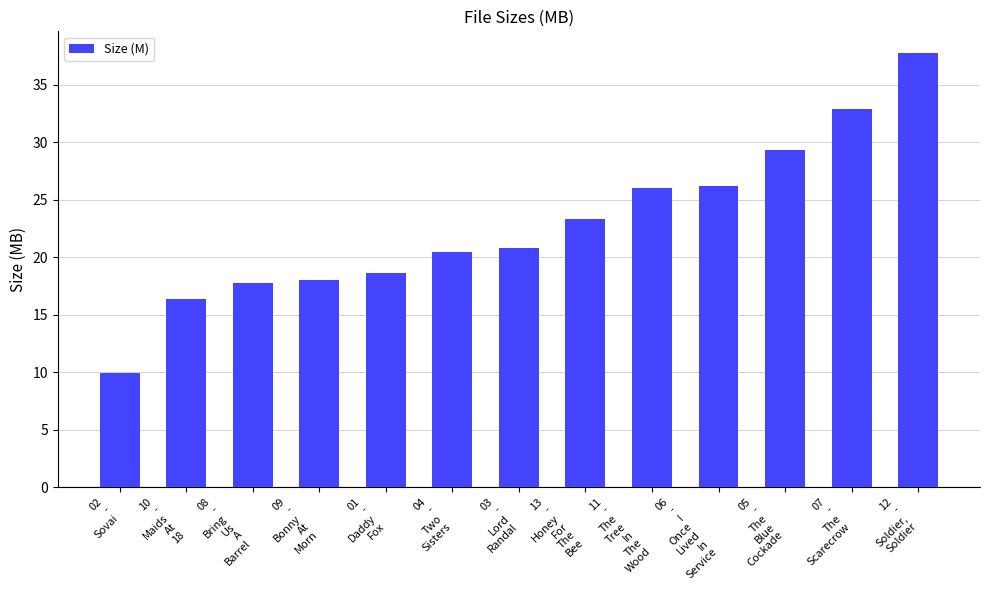

What is the value of the 7th bar from the left?

20.8